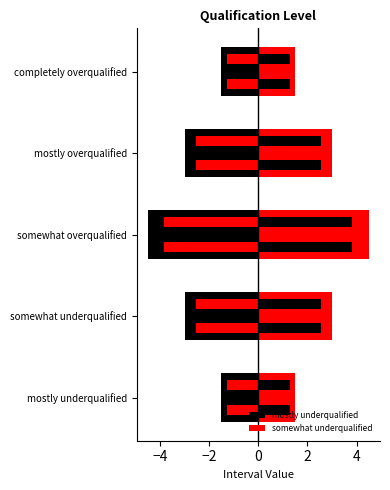

The value of somewhat underqualified at mostly overqualified is 3.0. True or false?

True